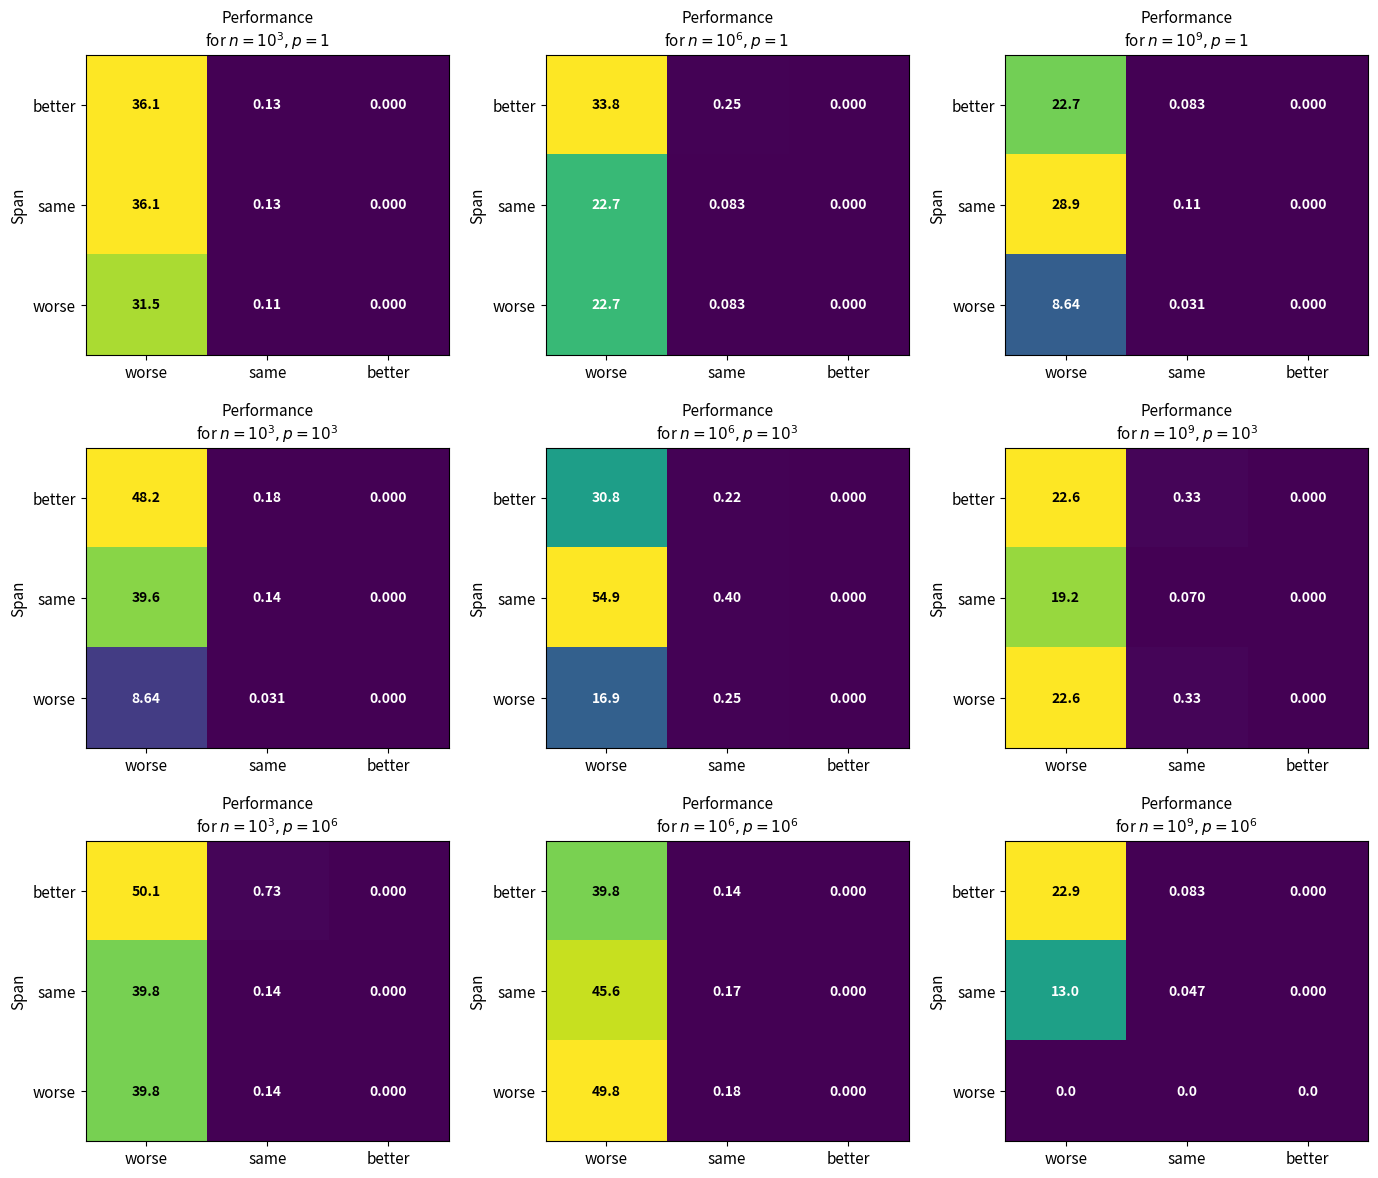

At same, list the series in order from smallest to largest.

worse, same, better